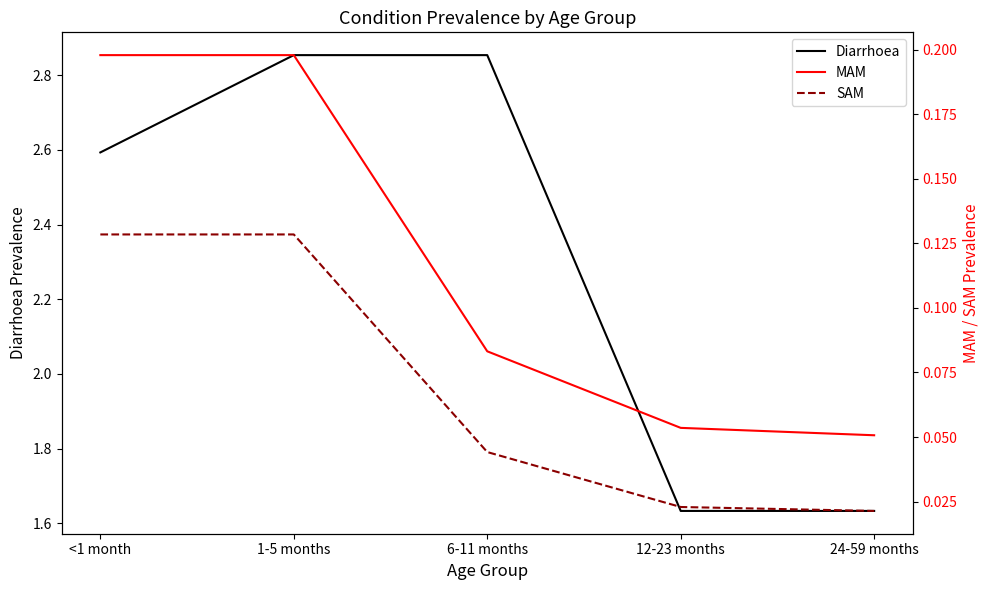

Rank the categories by SAM value from lowest to highest.

24-59 months, 12-23 months, 6-11 months, <1 month, 1-5 months